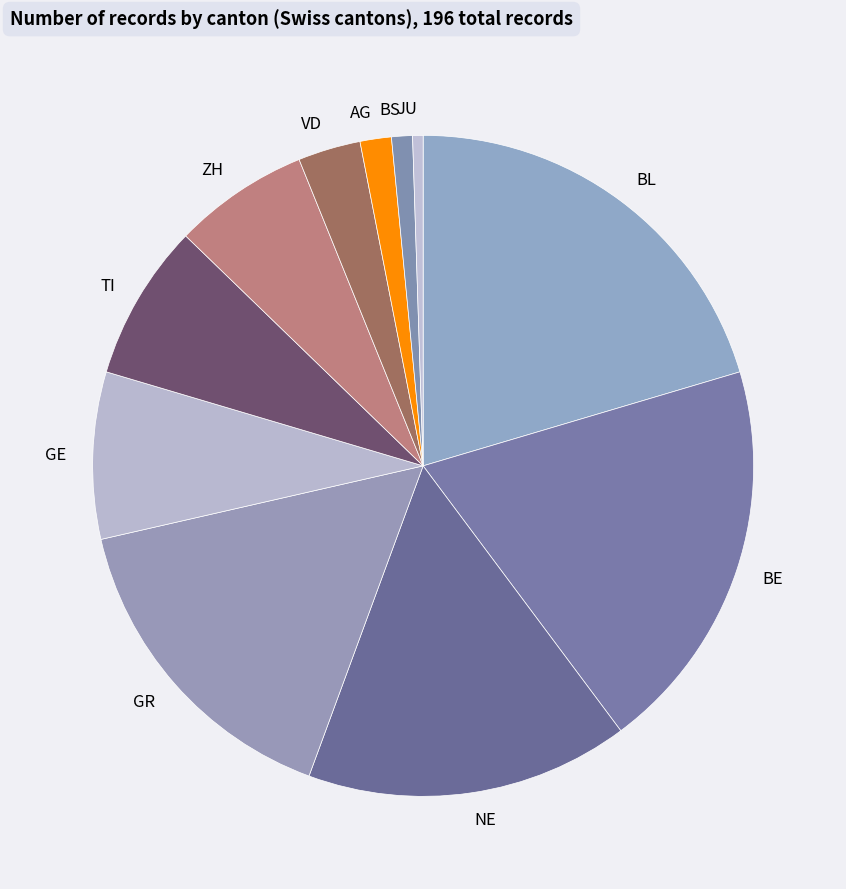

Does any single category account for the majority?

No